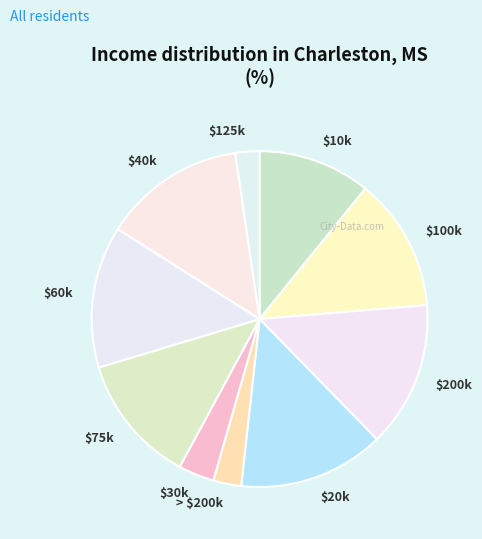

Does any single category account for the majority?

No